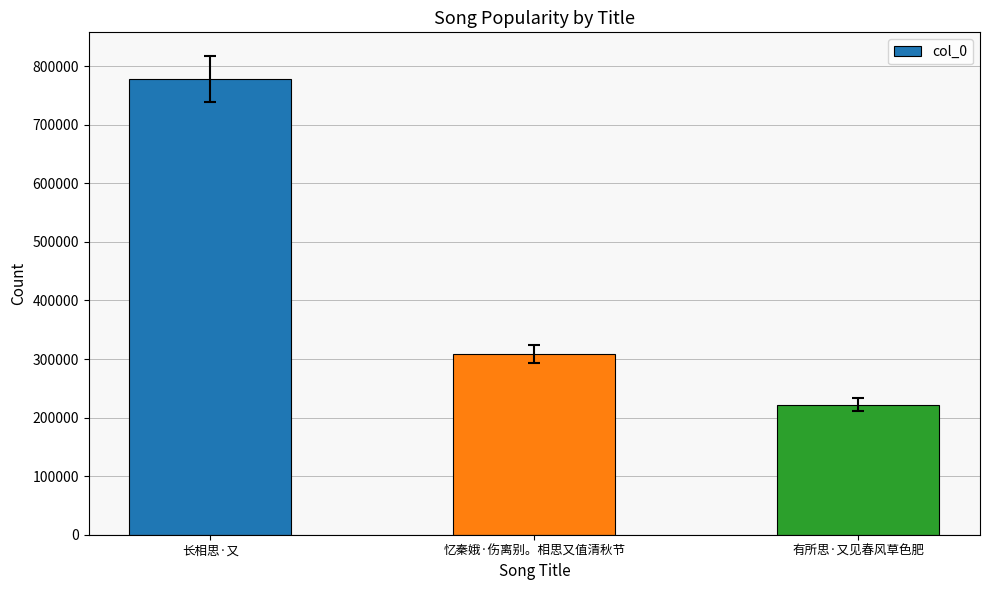

What position from the left is 有所思·又见春风草色肥?

3